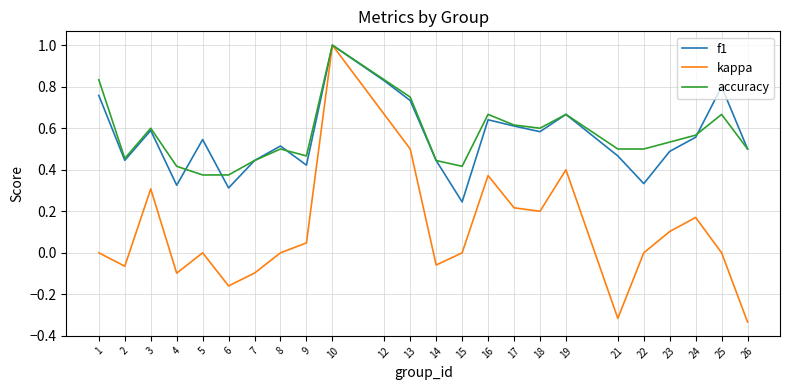

How many accuracy values are between 0 and 1?

24